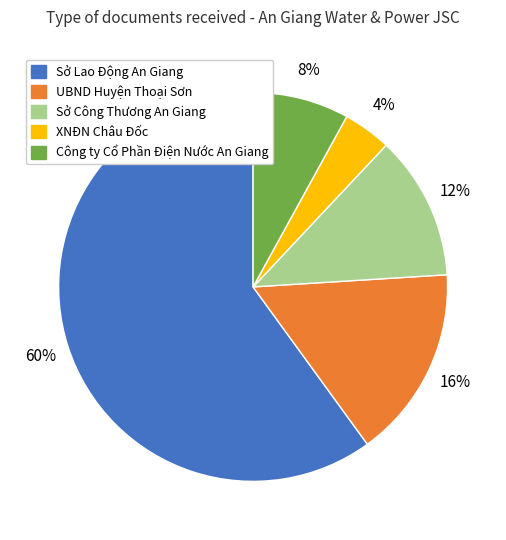

Is the sum of Sở Công Thương An Giang and UBND Huyện Thoại Sơn greater than half?

No